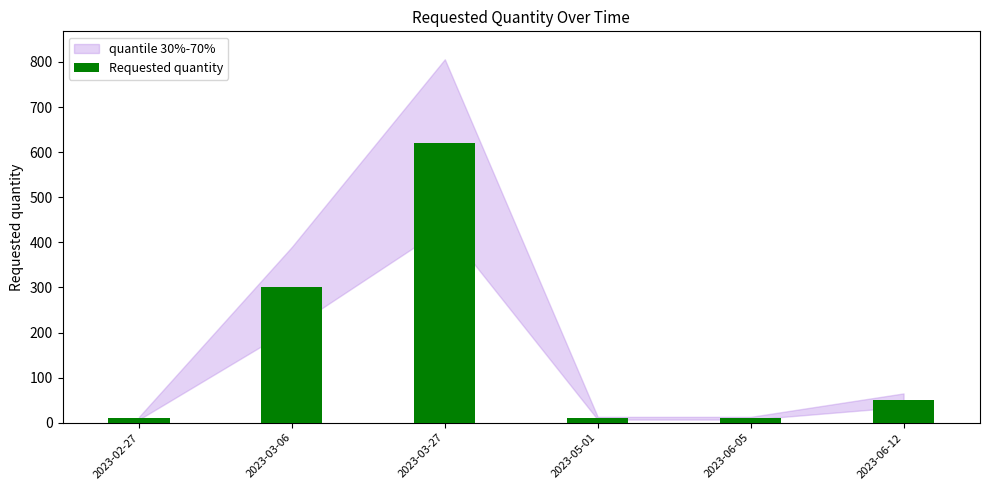

What value does the data have at 2023-06-12, to the nearest 50?

50